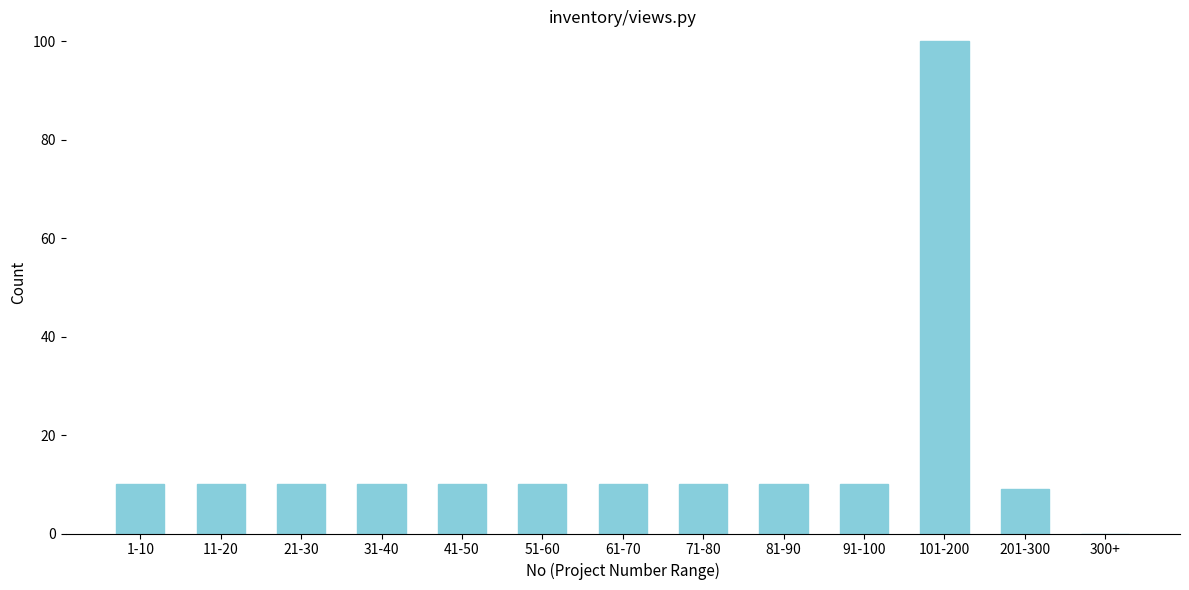

Reading left to right, list all the values displayed in this chart.

1-10=10	11-20=10	21-30=10	31-40=10	41-50=10	51-60=10	61-70=10	71-80=10	81-90=10	91-100=10	101-200=100	201-300=9	300+=0